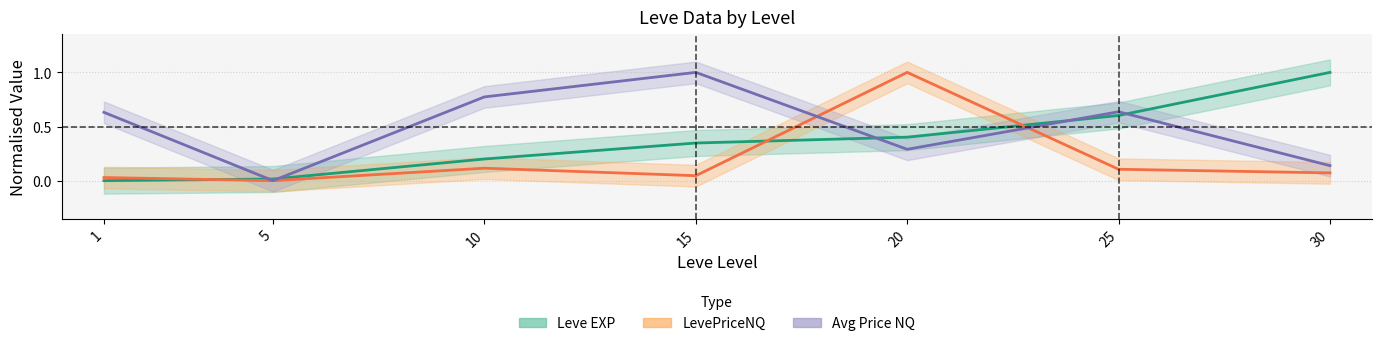

Count the number of categories in the chart.

7